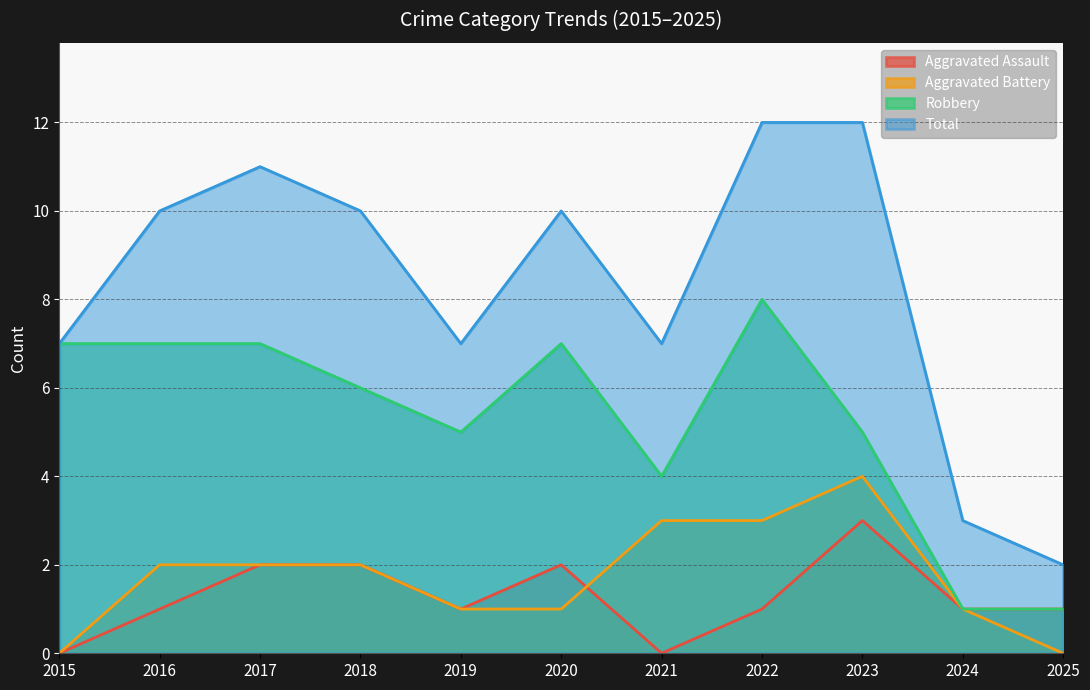

Which series has the largest range (max minus min)?

Total